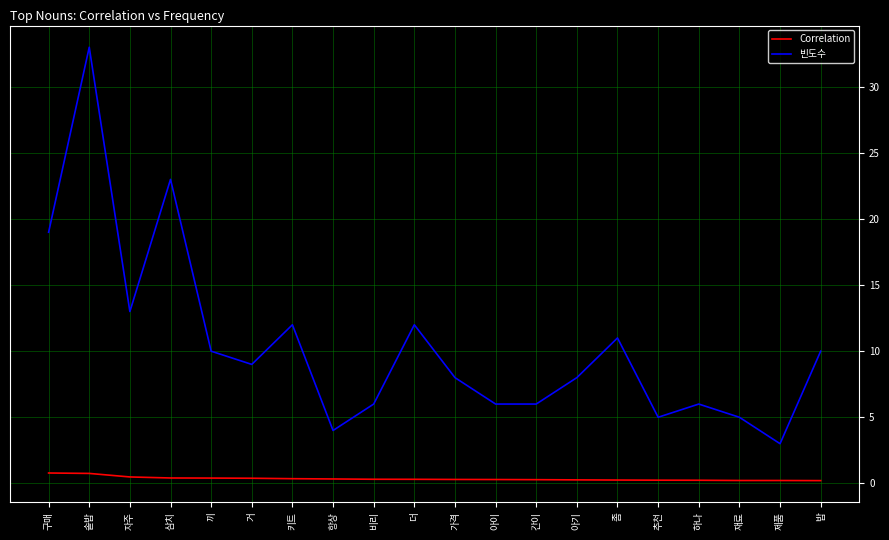

Which series changed the most between 솥밥 and 키트?

빈도수